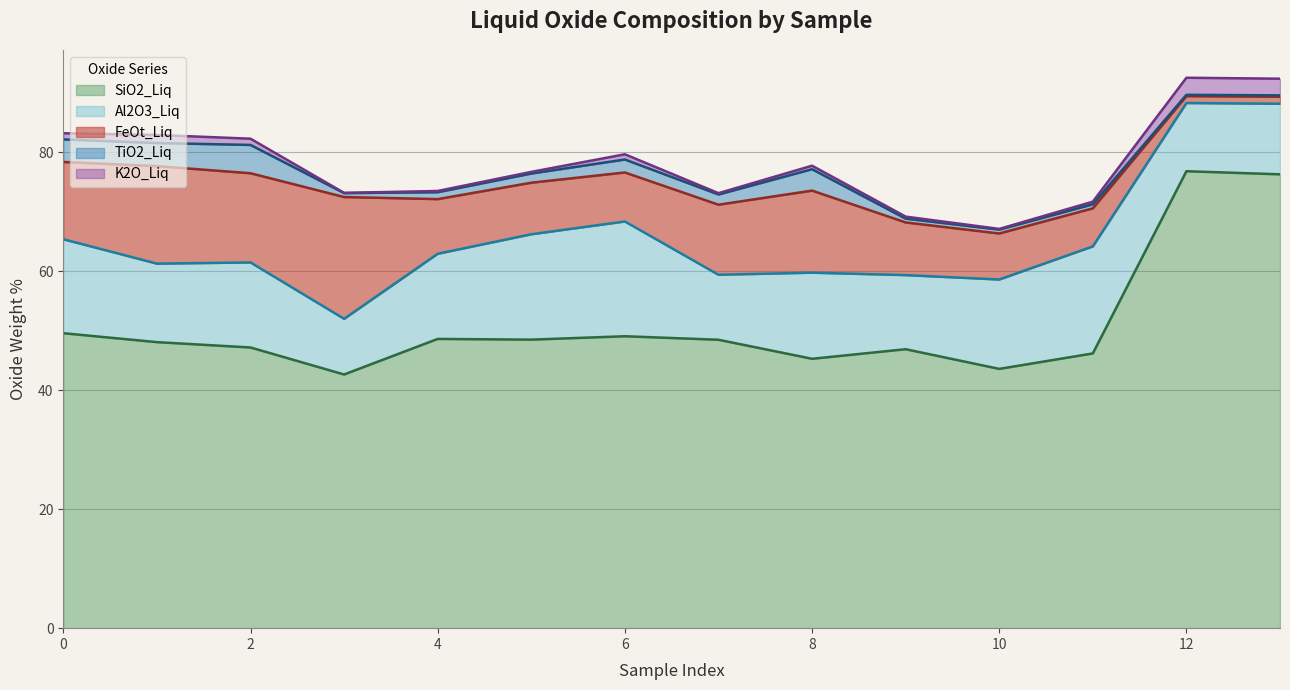

True or false: SiO2_Liq and TiO2_Liq cross at least once.

False